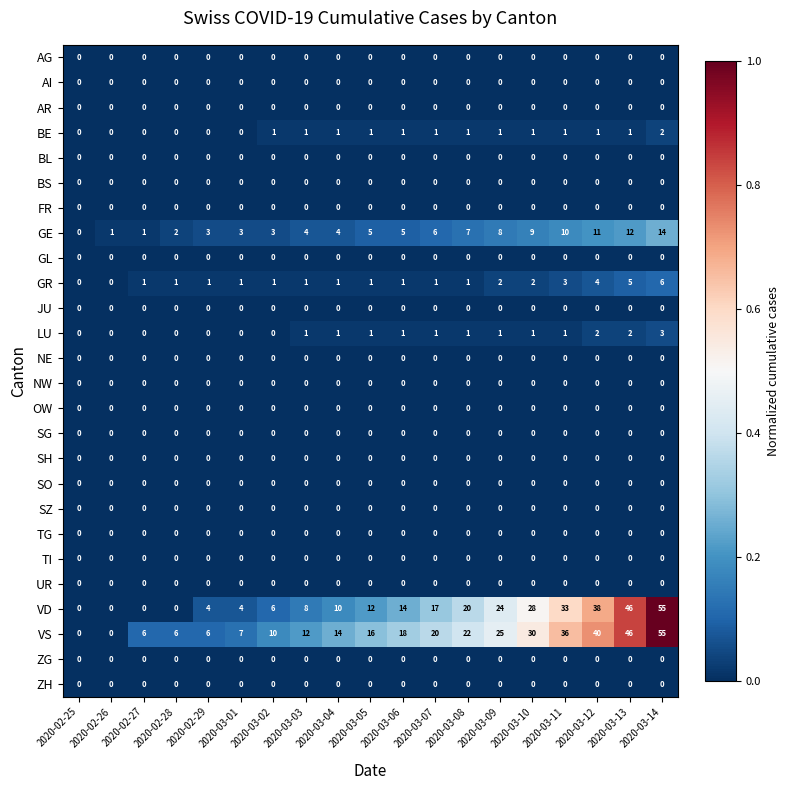

Which label corresponds to the largest value in the chart?

2020-03-14